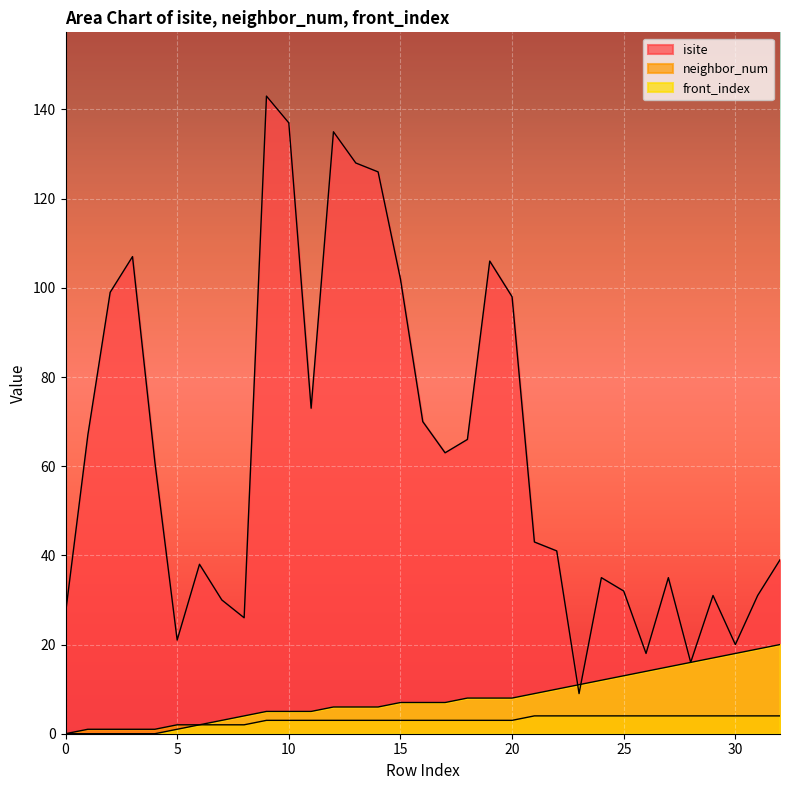

Where does the neighbor_num series first go above 3?

21